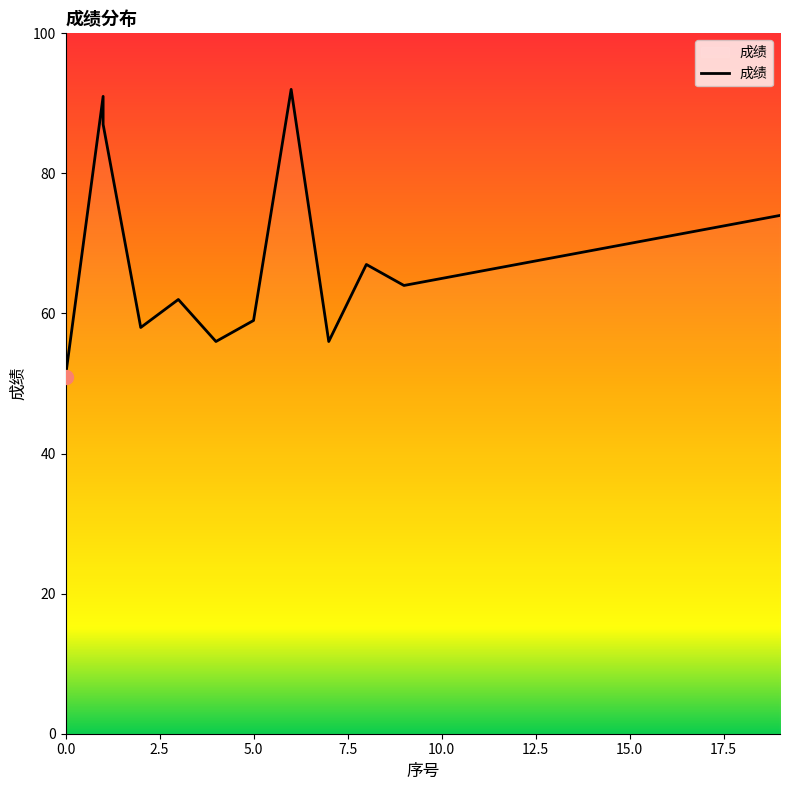

What is the average value?

68